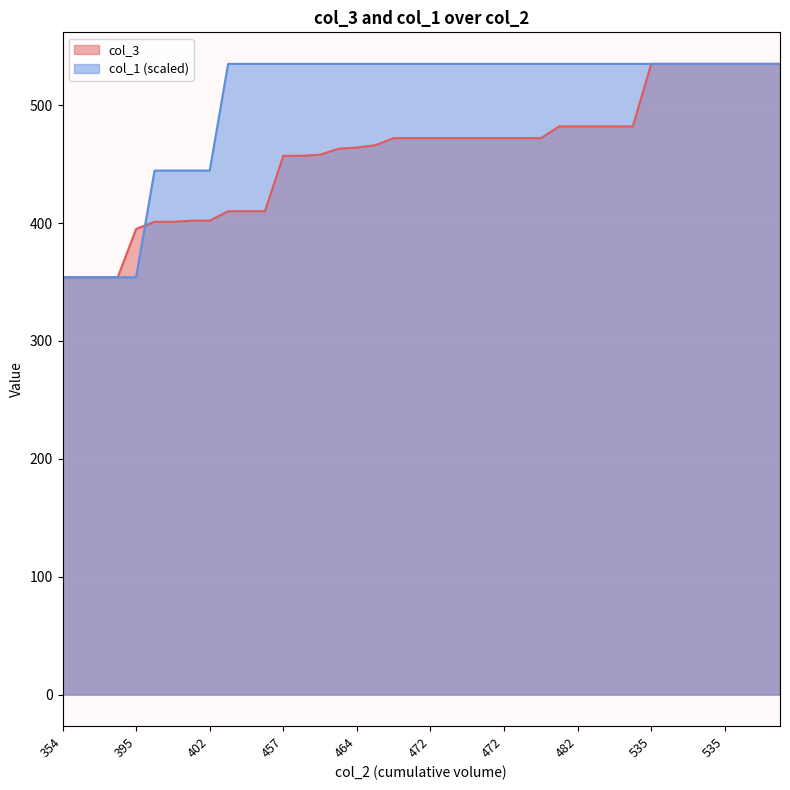

List the series in order of their peak value, highest first.

col_3, col_1